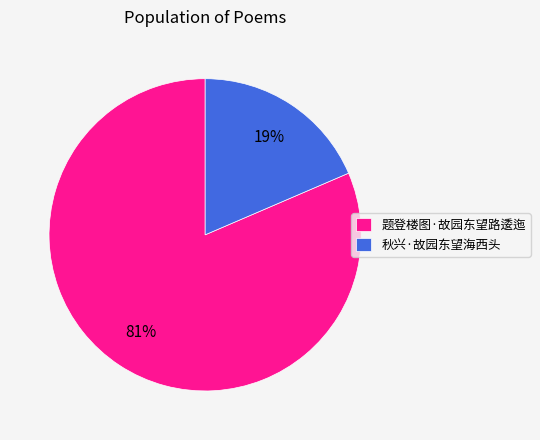

To the nearest percent, what is the combined percentage of 秋兴·故园东望海西头 and 题登楼图·故园东望路逶迤?

100%